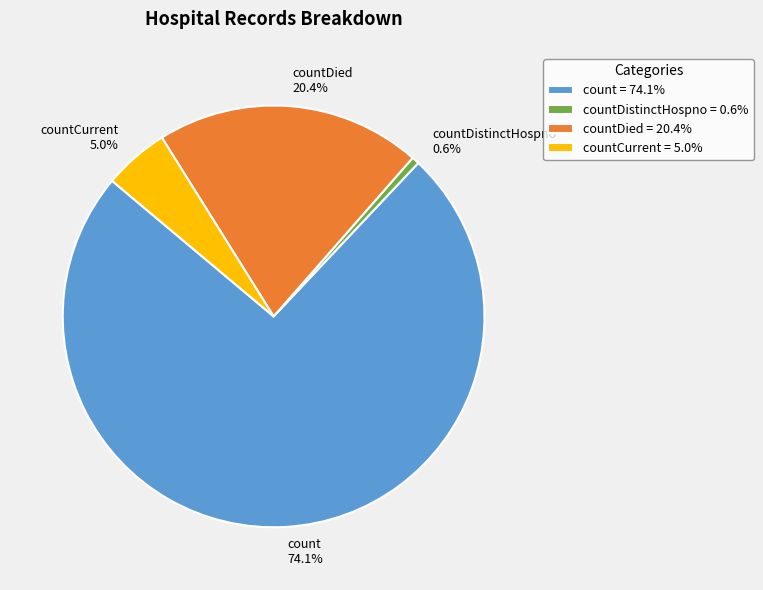

Between countCurrent 5.0% and count 74.1%, which is larger?

count 74.1%